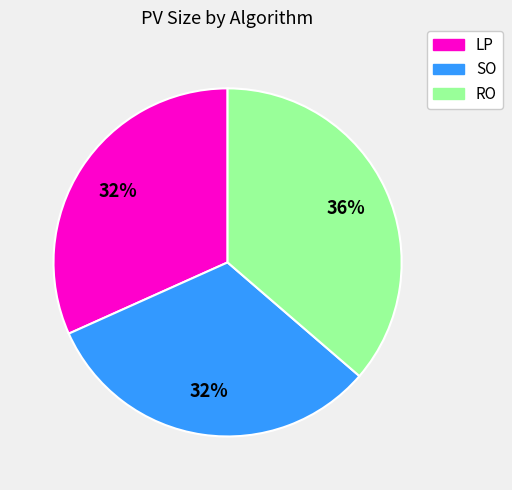

Count the number of slices in the pie.

3